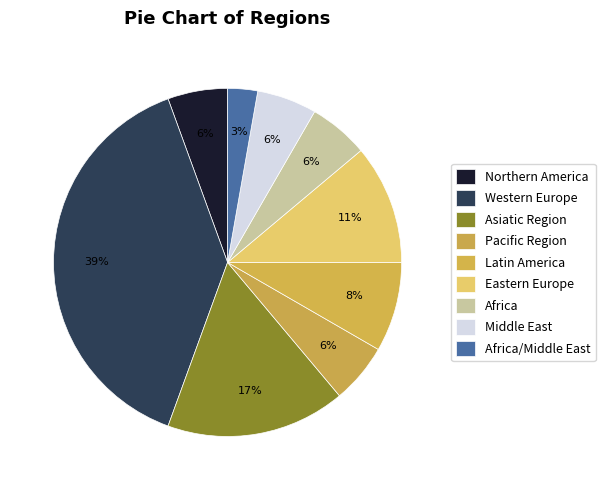

Count the number of slices in the pie.

9